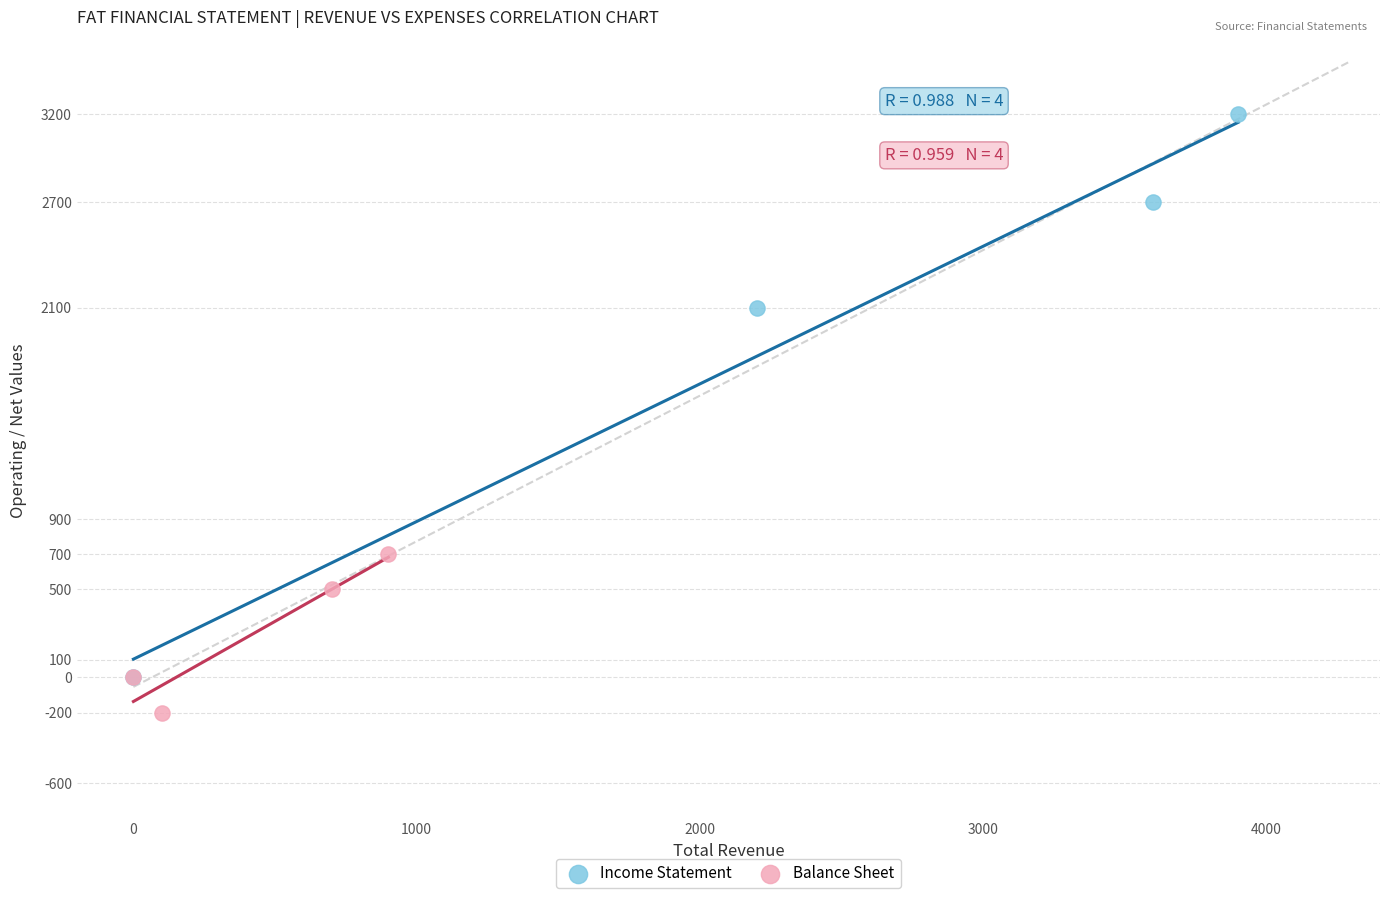

Which series has the widest spread of Y values?

Income Statement